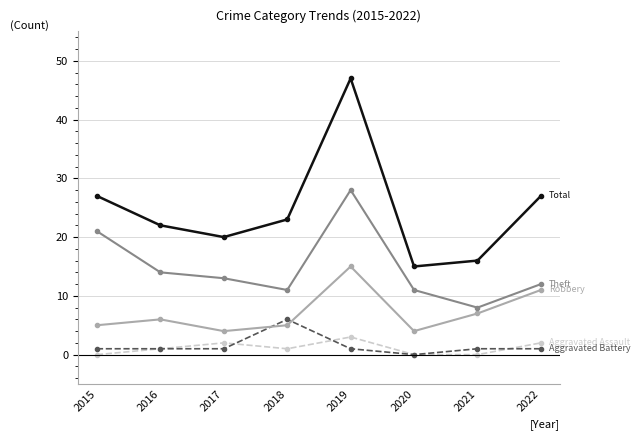

What is the maximum value shown in the chart?

47